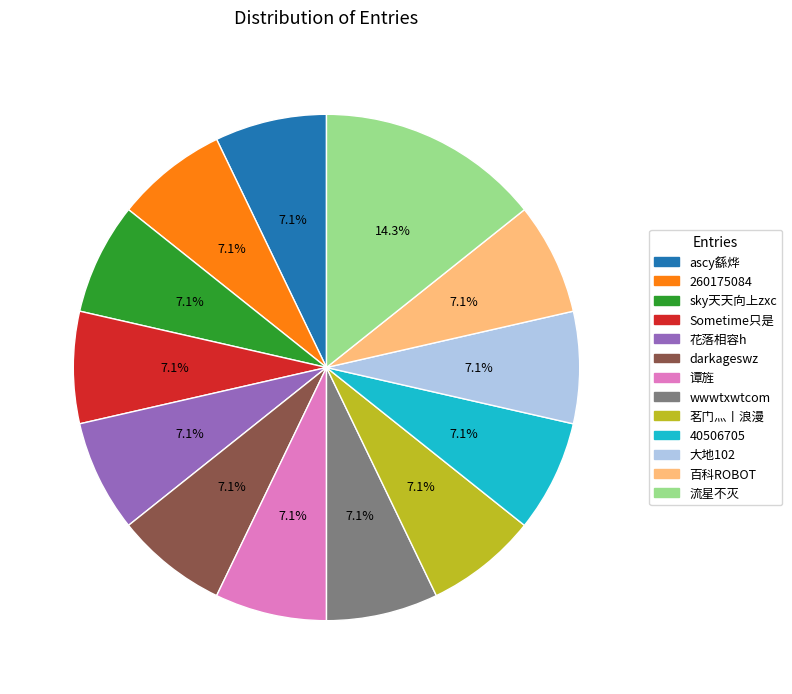

Combined, do 茗门灬丨浪漫 and 流星不灭 account for over 50%?

No